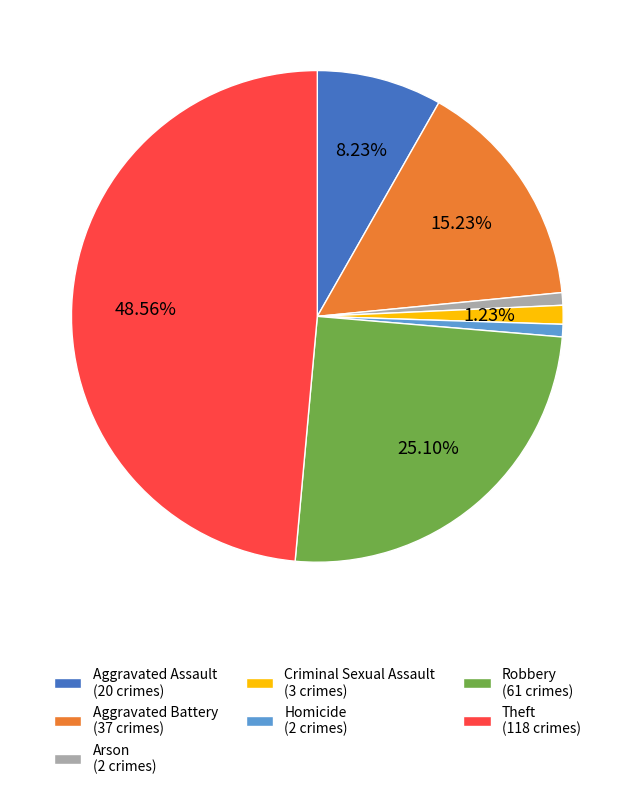

Is the sum of Robbery (61 crimes) and Criminal Sexual Assault (3 crimes) greater than half?

No